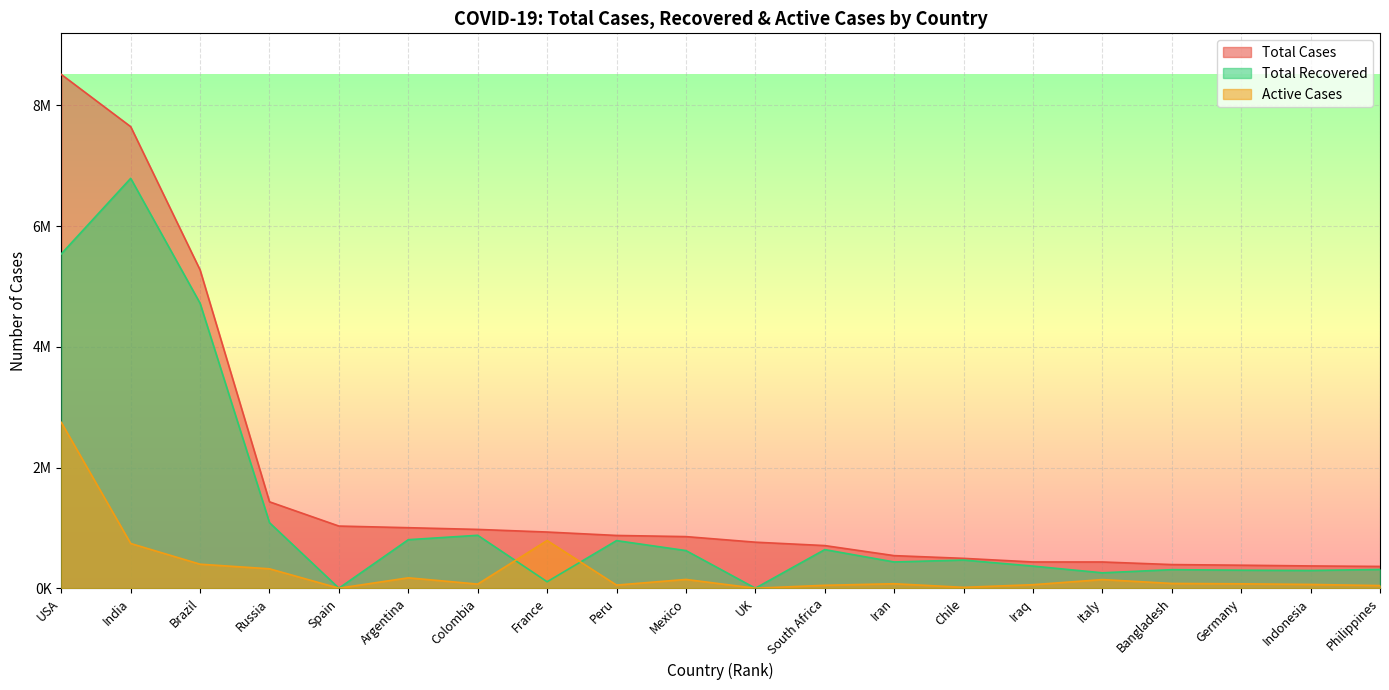

List the series in order of their peak value, lowest first.

Active Cases, Total Recovered, Total Cases